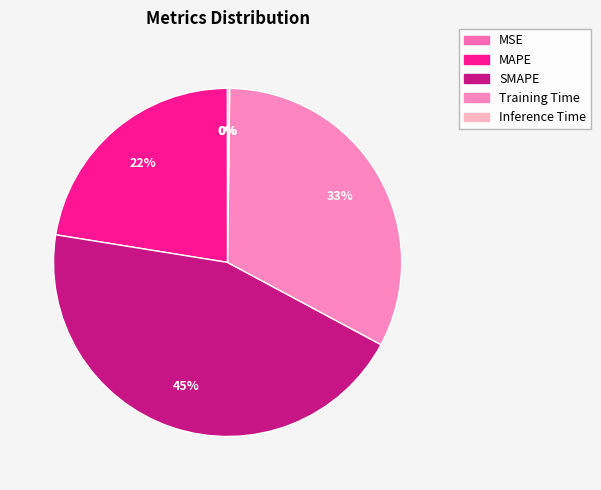

Which category has the smallest portion of the pie?

MSE